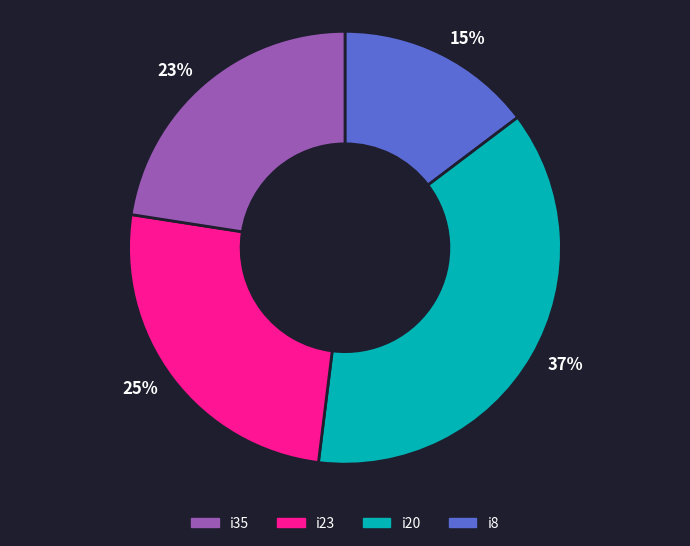

Count the number of slices in the pie.

4